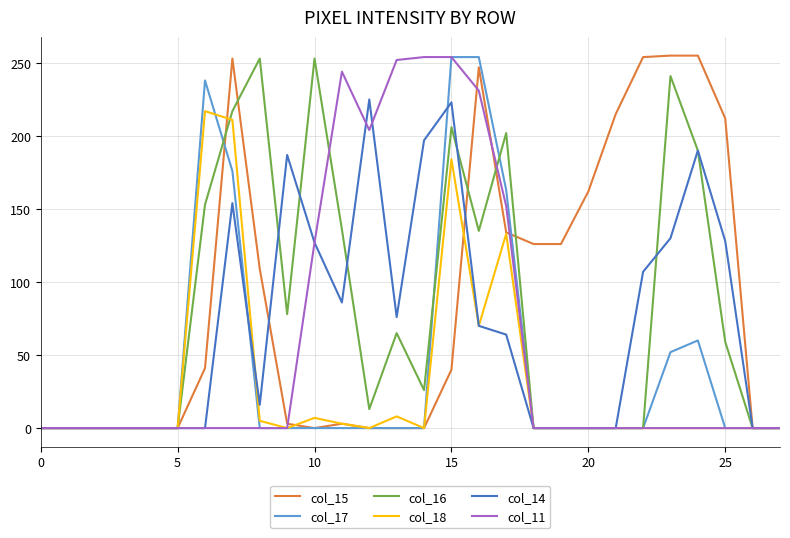

What is the maximum value shown in the chart?

255